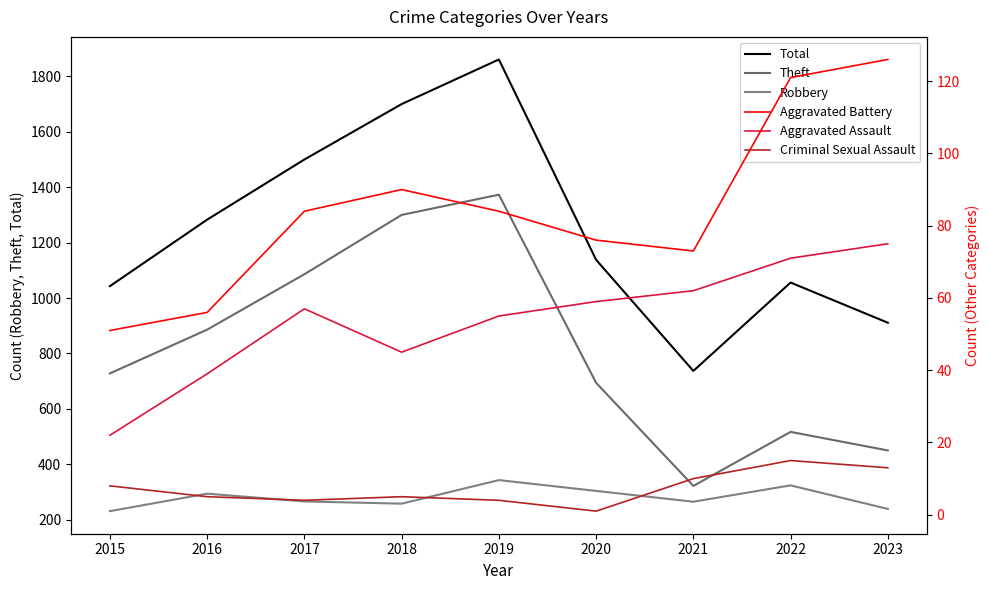

At which label does Robbery reach its peak?

2019